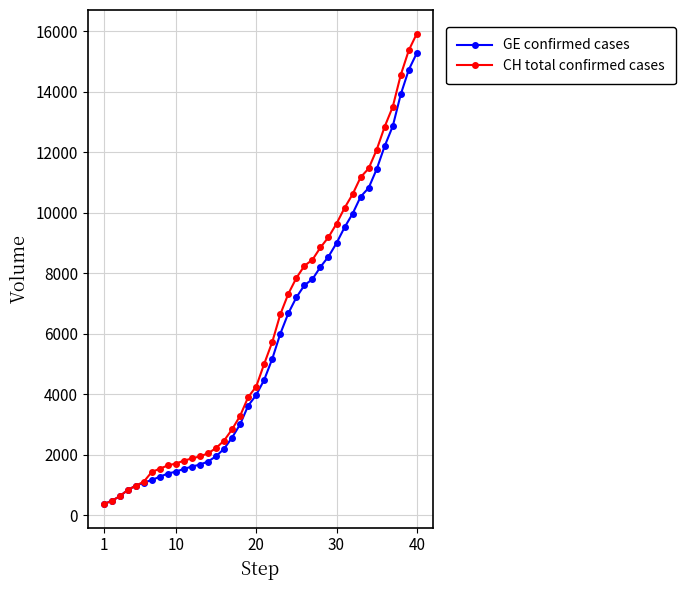

What is the minimum value shown in the chart?

375